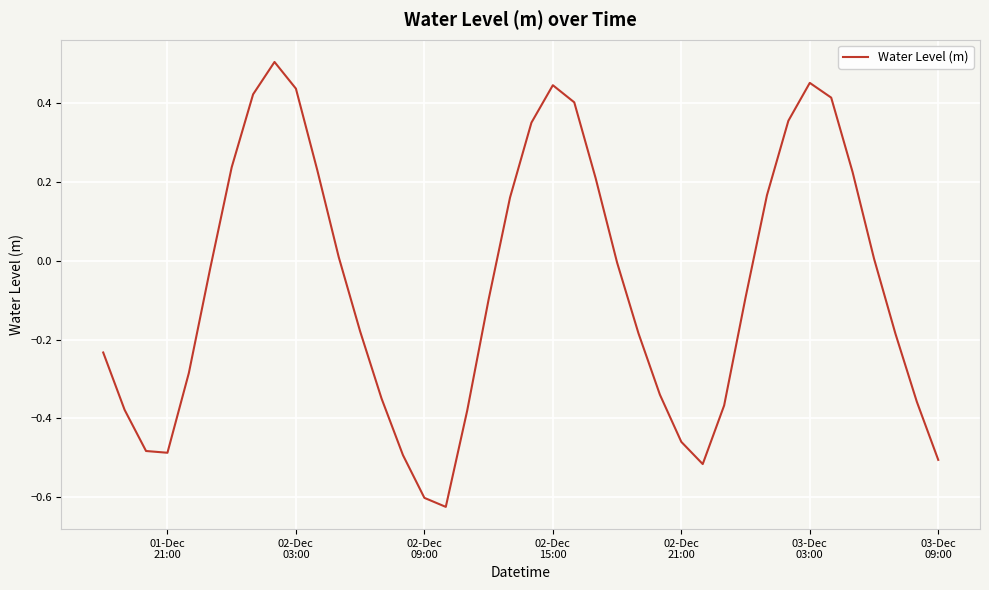

What is the difference between the maximum and minimum values?

1.1